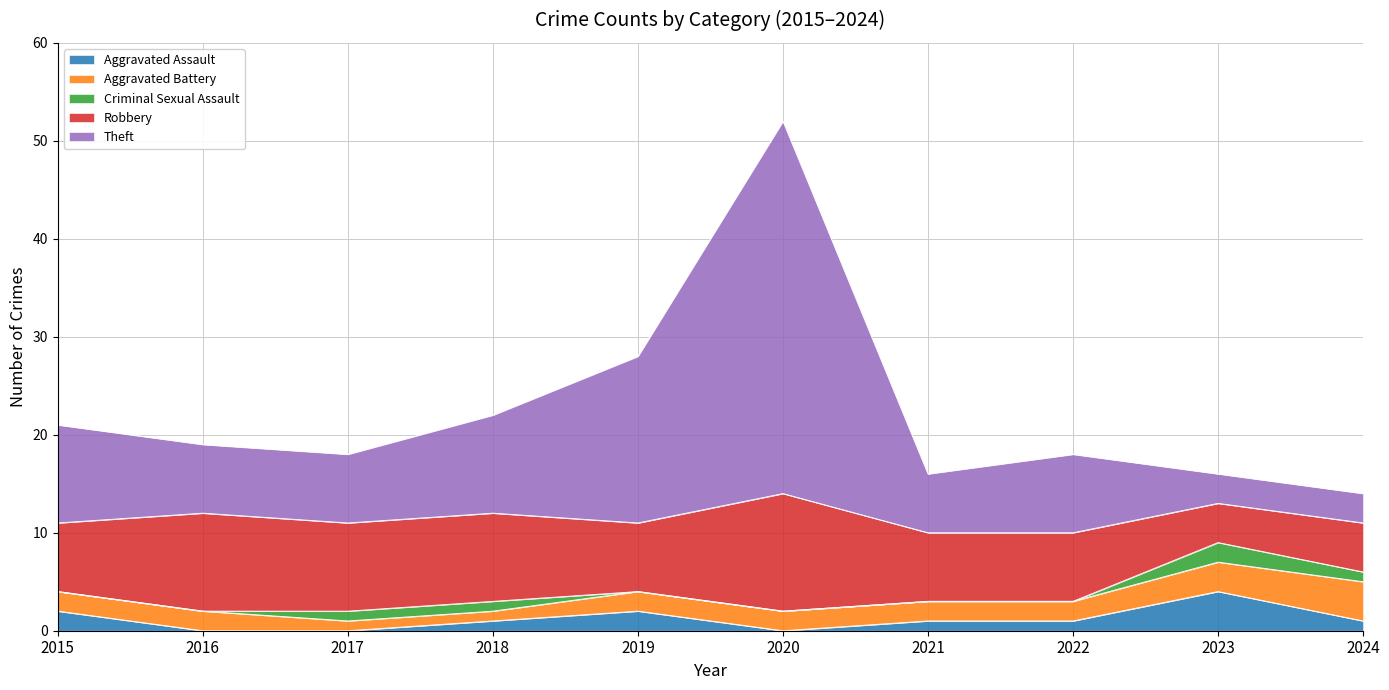

At how many categories does at least one series exceed 21?

1